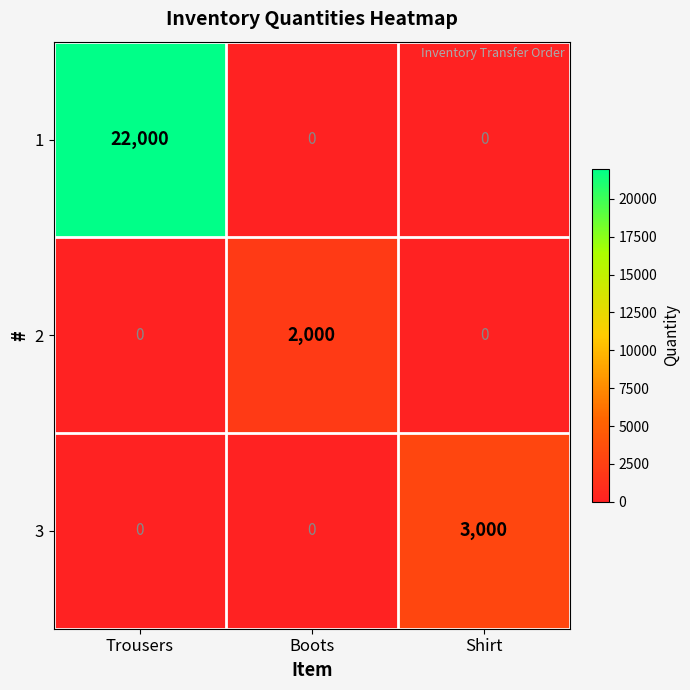

Between Boots and Shirt, which series saw the biggest shift?

3